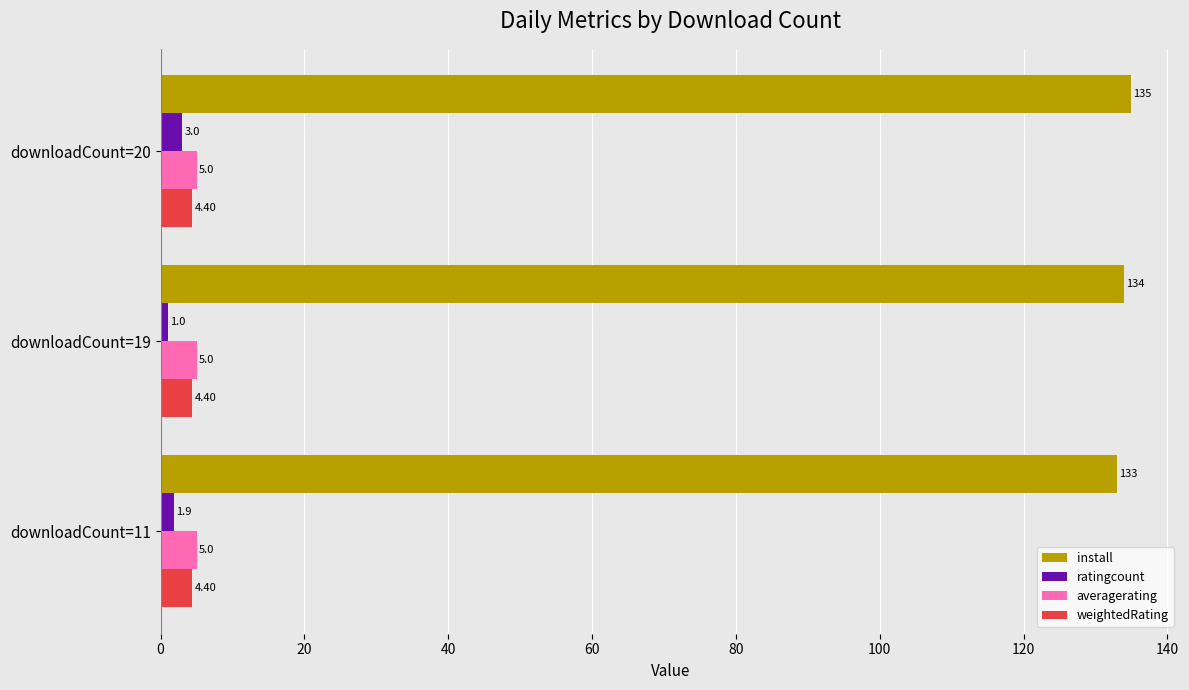

How many install values are between 133 and 135?

3